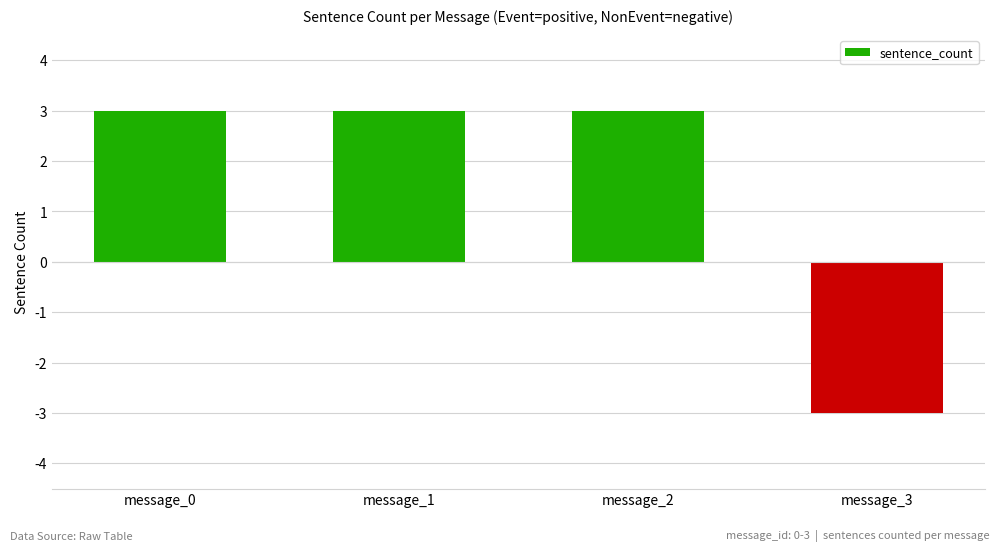

How many series are shown in this chart?

1